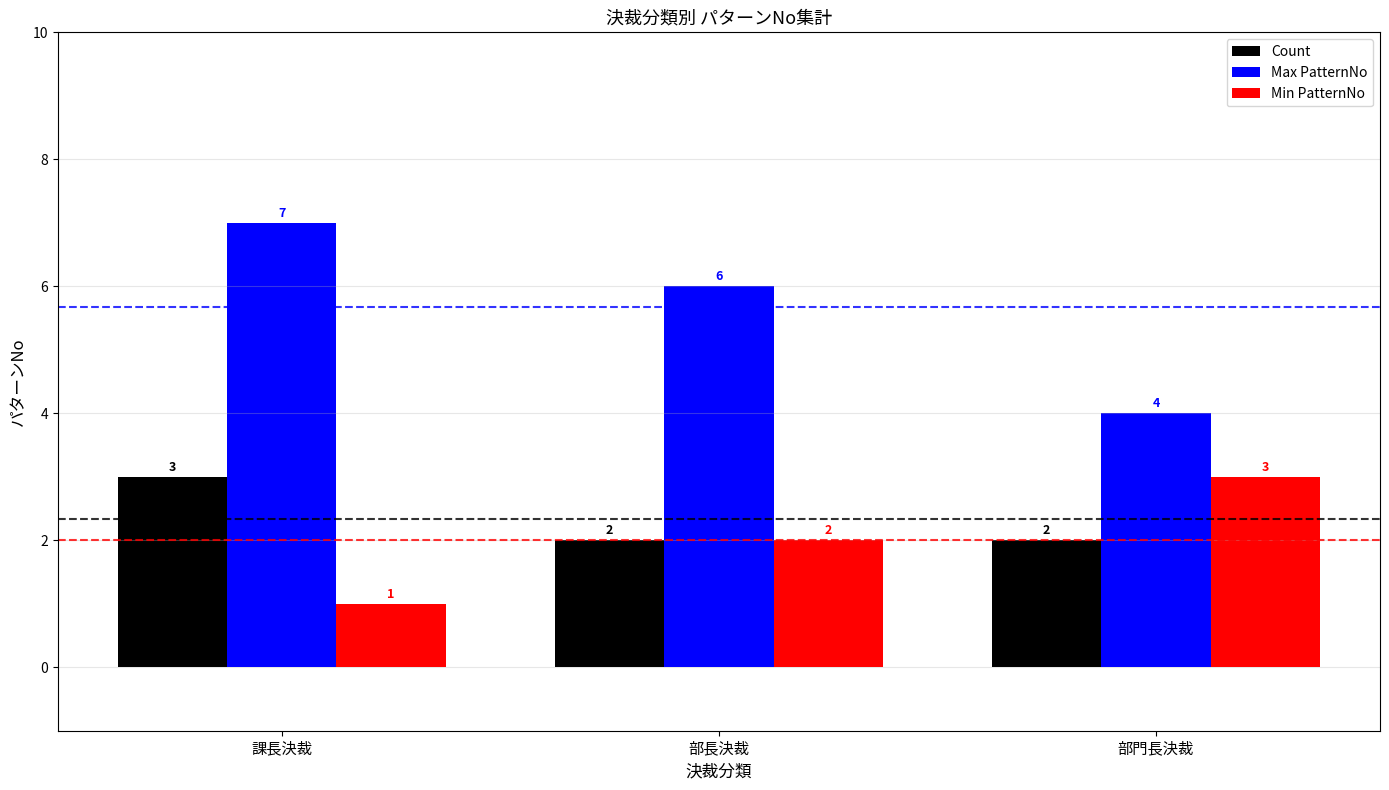

What is the spread (max minus min) of values at 部長決裁?

4